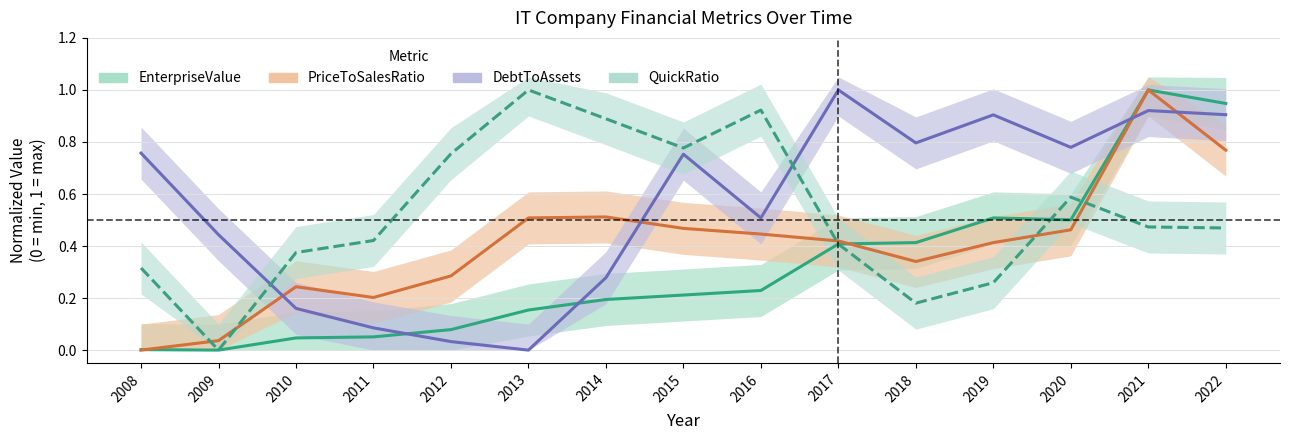

What are all the series names shown in the legend?

EnterpriseValue (norm.), PriceToSalesRatio (norm.), DebtToAssets (norm.), QuickRatio (norm.)